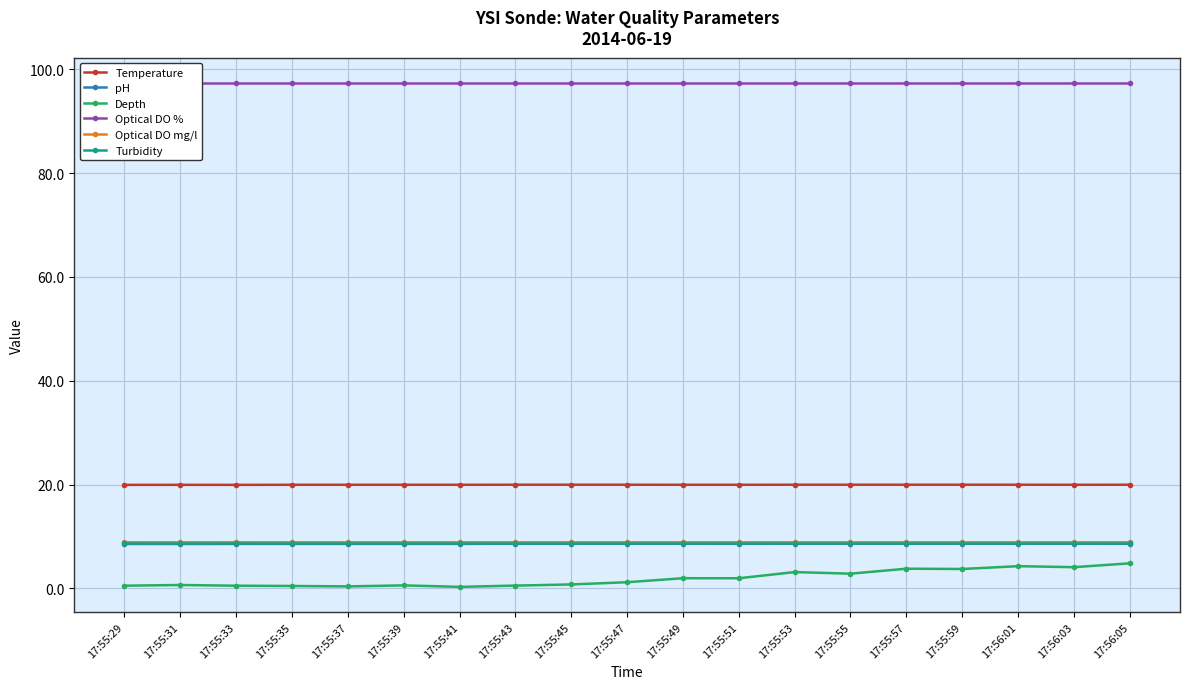

At which label is Temperature closest to 19?

17:55:29